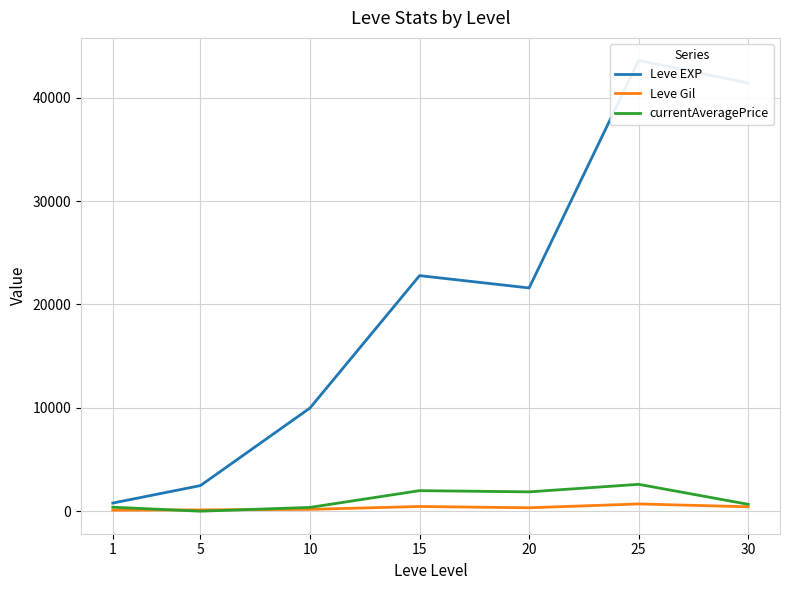

Rank the categories by Leve Gil value from lowest to highest.

1, 5, 10, 20, 30, 15, 25